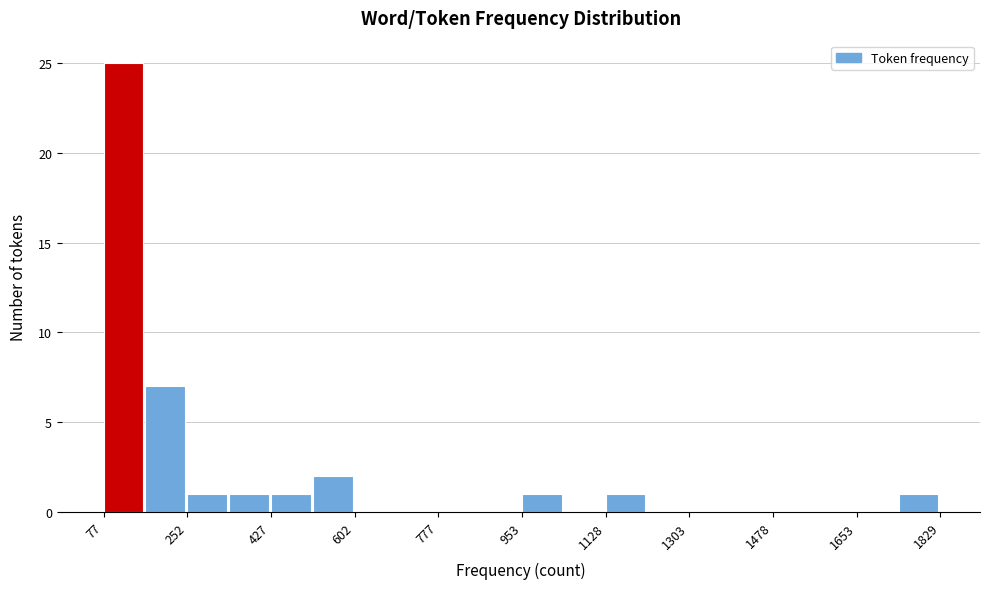

Reading left to right, transcribe this chart: for each bar, give the range it covers on the x-axis and its height. Neither the bar edges nor the heights are printed on the chart, so give them approximately, as read against the axes.

80 to 160: 25
160 to 260: 7
260 to 340: 1
340 to 420: 1
420 to 520: 1
520 to 600: 2
600 to 700: 0
700 to 780: 0
780 to 860: 0
860 to 960: 0
960 to 1040: 1
1040 to 1120: 0
1120 to 1220: 1
1220 to 1300: 0
1300 to 1400: 0
1400 to 1480: 0
1480 to 1560: 0
1560 to 1660: 0
1660 to 1740: 0
1740 to 1820: 1